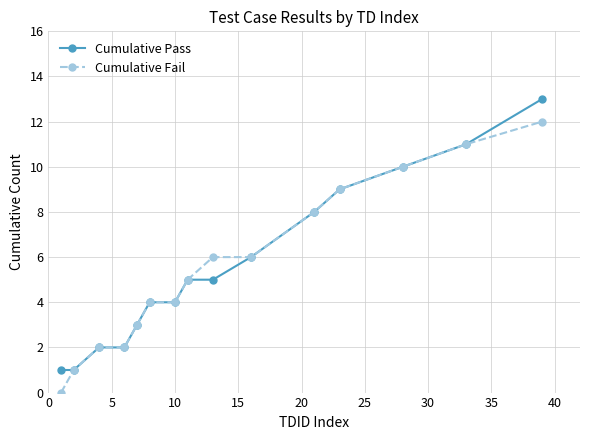

List the series in order of their peak value, highest first.

Cumulative Pass, Cumulative Fail